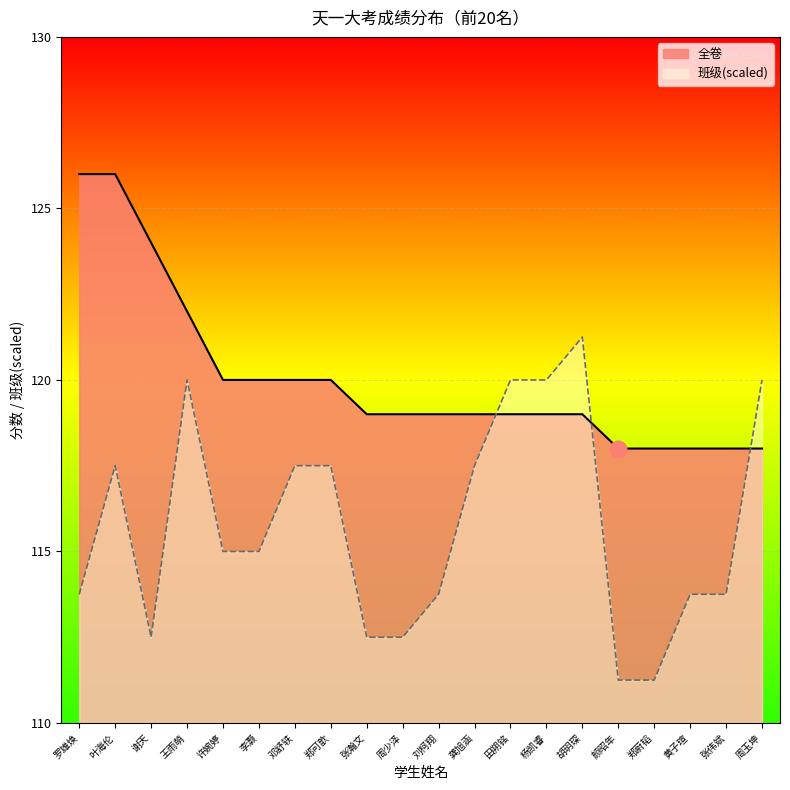

True or false: 全卷 and 班级 cross at least once.

True